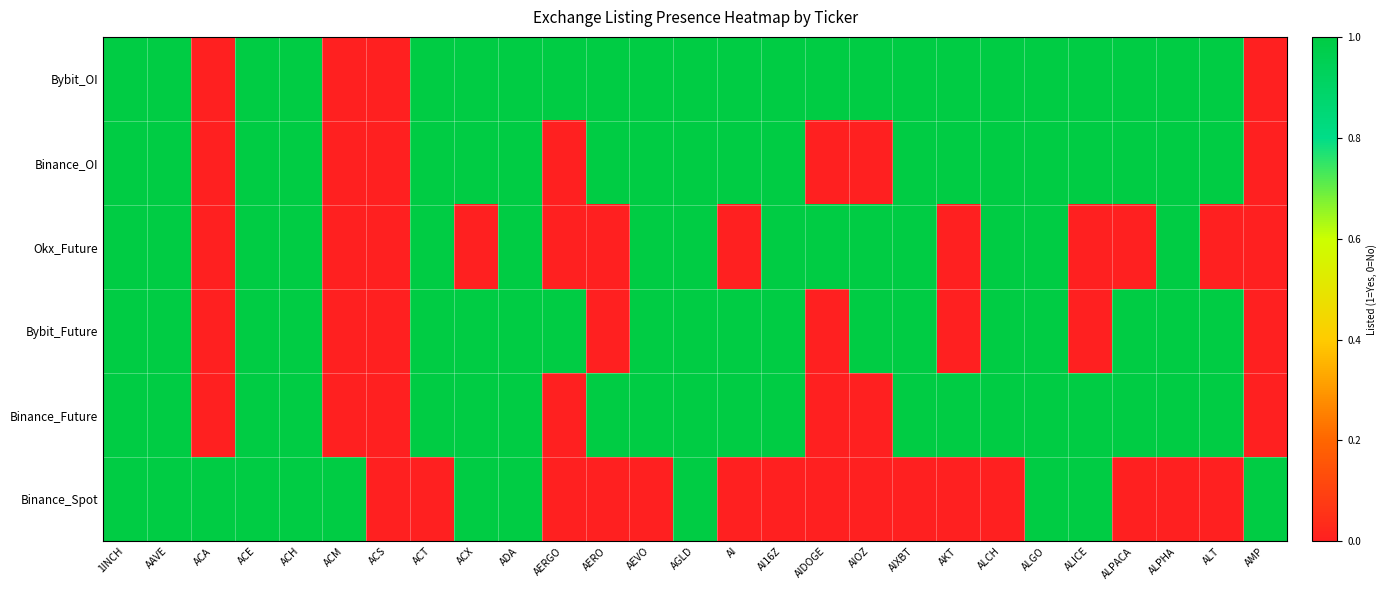

How many distinct data groups are displayed?

6